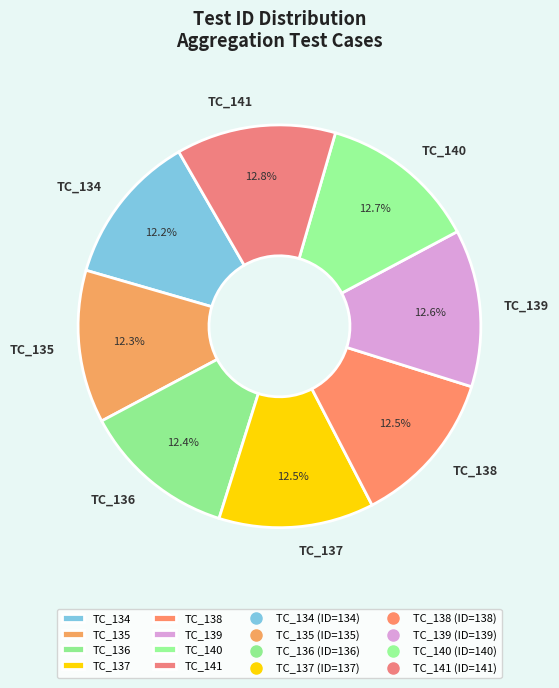

Count the number of slices in the pie.

8